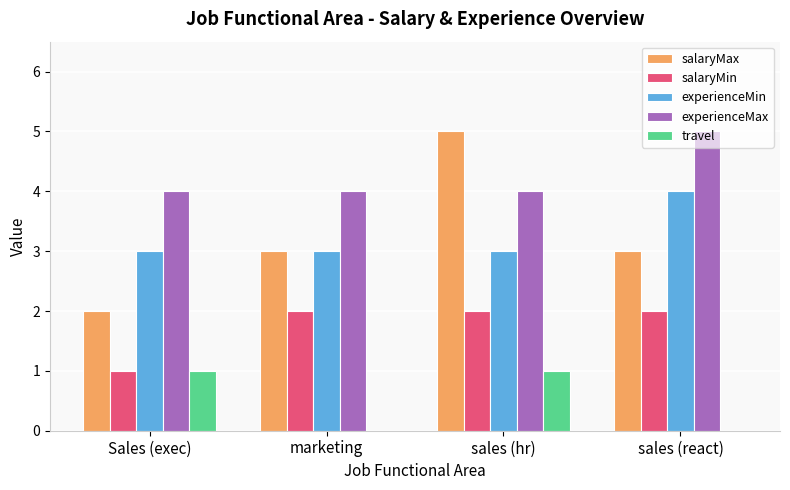

At which label does salaryMax reach its peak?

sales (hr)